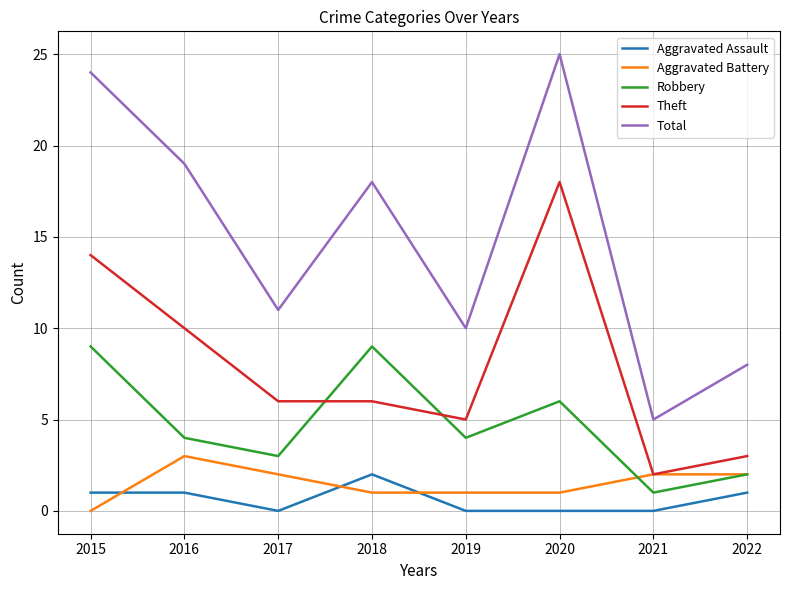

Which category has the highest value in the Theft series?

2020